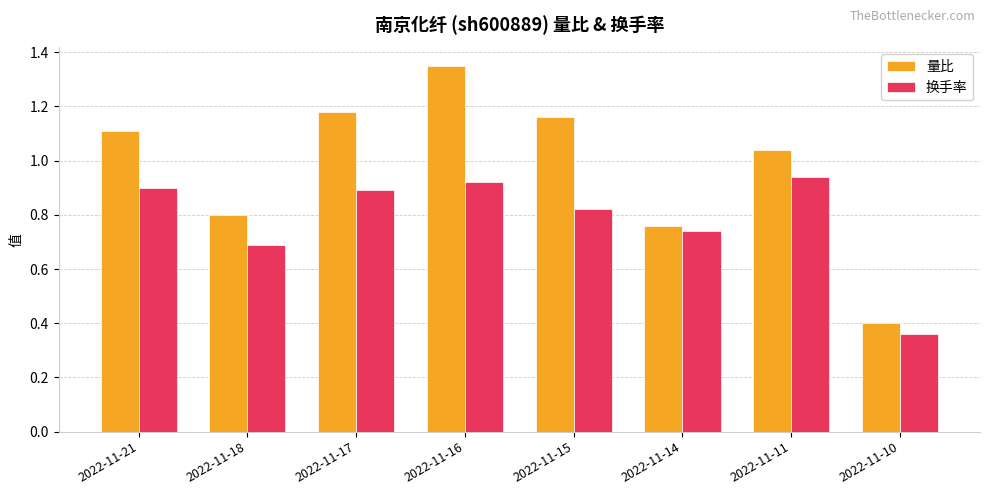

What are all the series names shown in the legend?

量比, 换手率